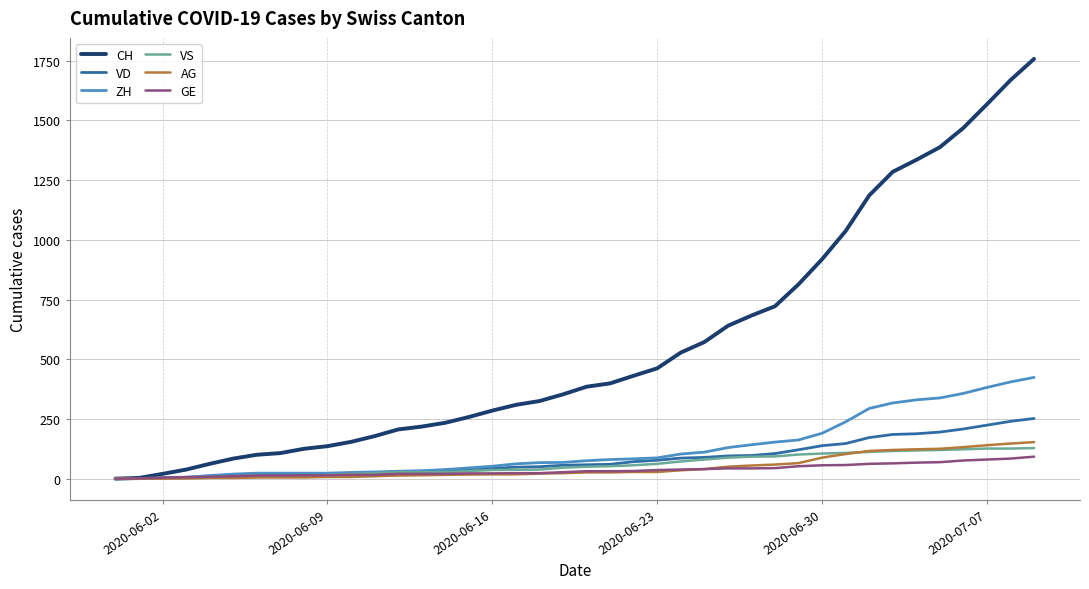

Which series has the largest total across all categories?

CH